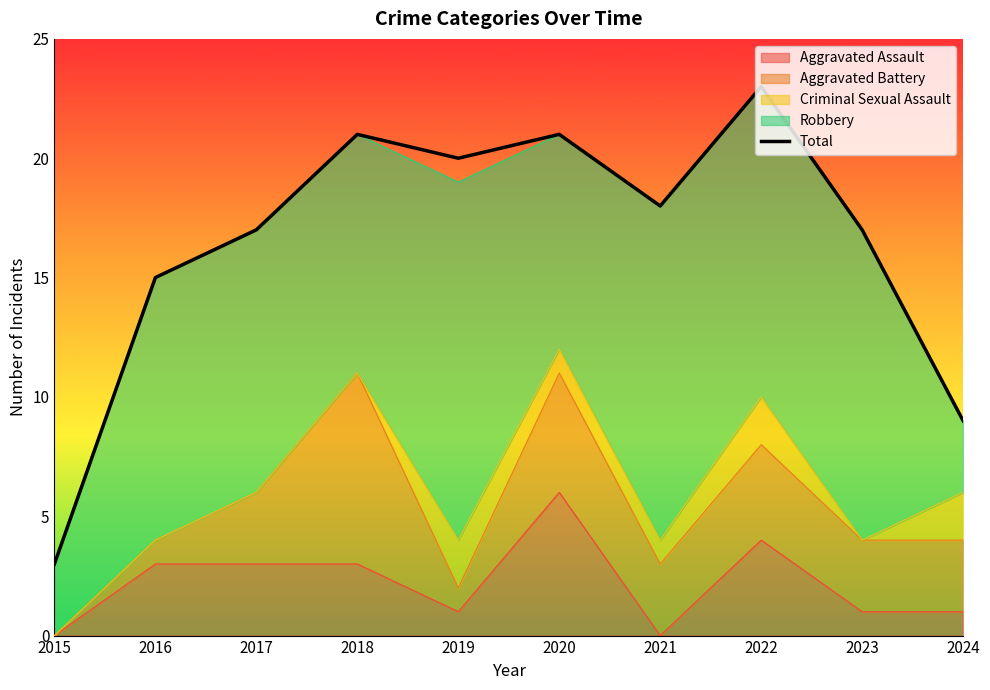

Reading left to right, transcribe all the data shown in this chart.

2015=3	2016=15	2017=17	2018=21	2019=20	2020=21	2021=18	2022=23	2023=17	2024=9